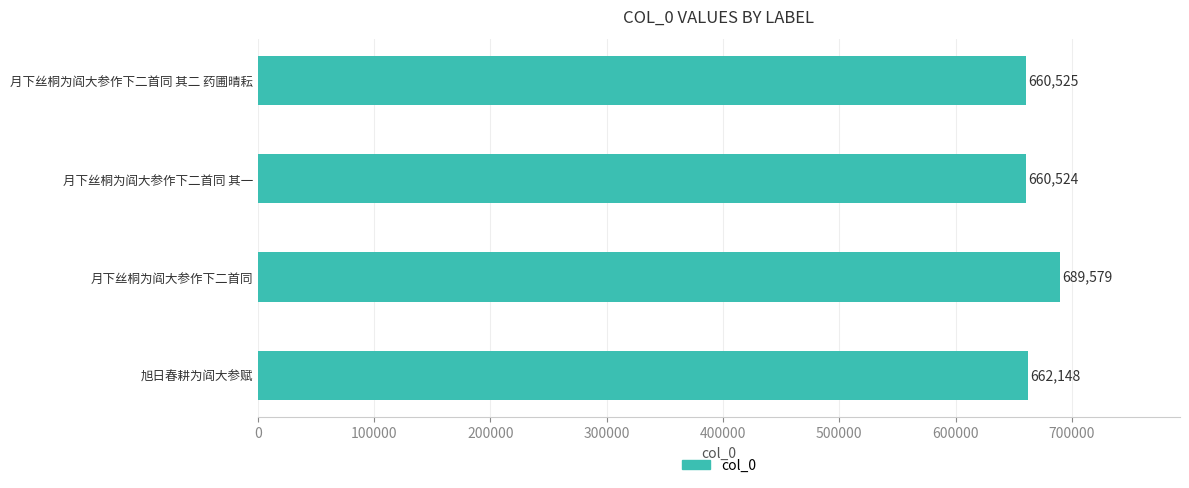

What is the difference between the maximum and minimum values?

29055